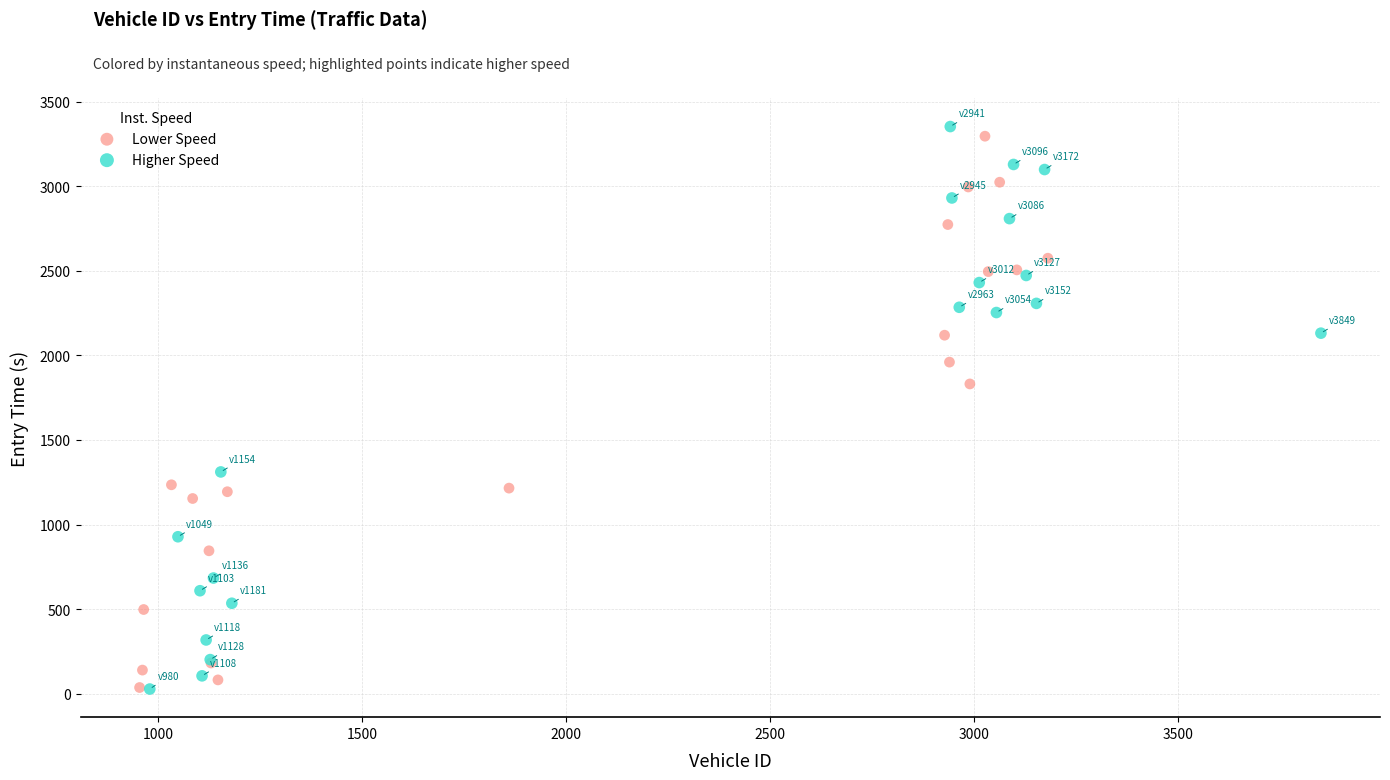

Which series has the widest spread of Y values?

Higher Speed